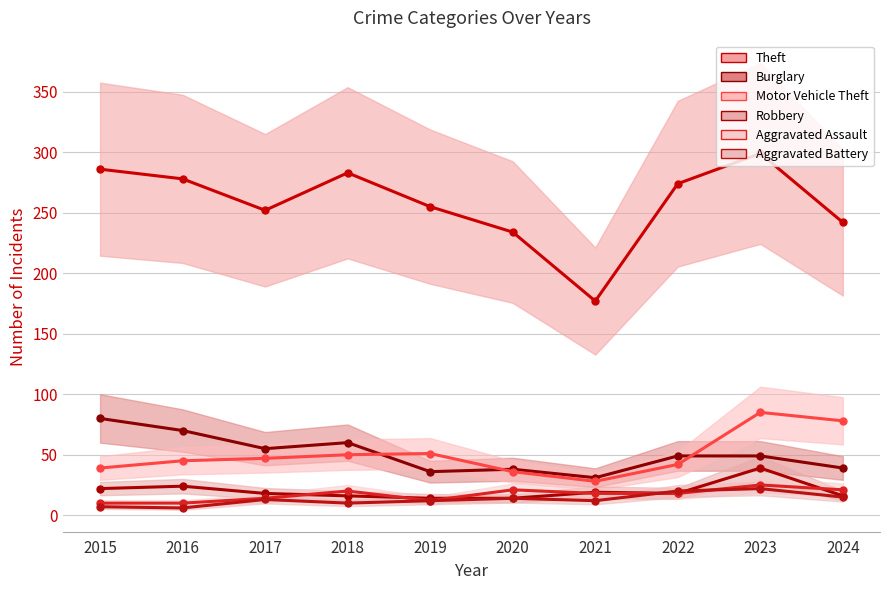

Is it true that Aggravated Assault equals 18 at 2022?

True